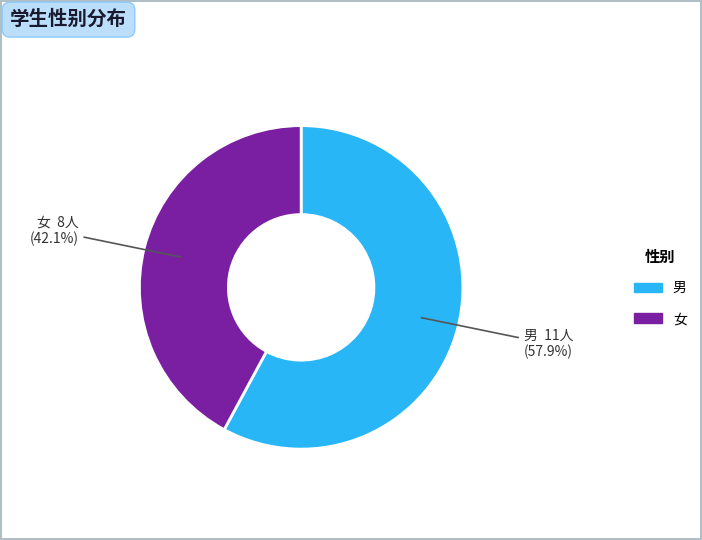

To the nearest percent, what is the average slice percentage?

50%